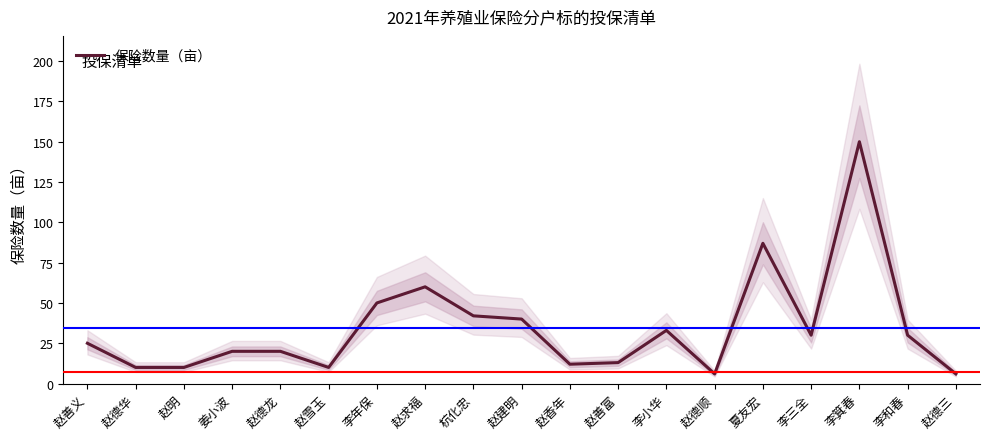

Which category has the highest value across all series?

李箕春